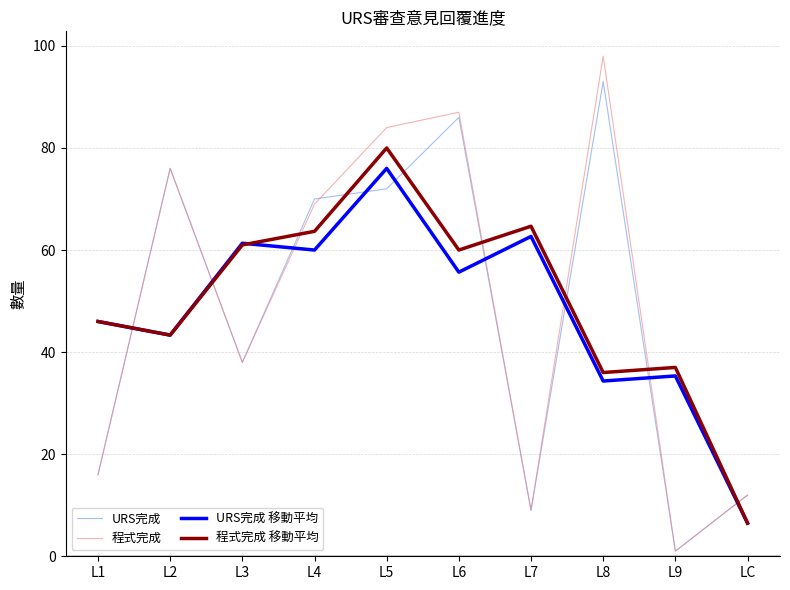

What is the minimum value for URS完成 移動平均?

6.5